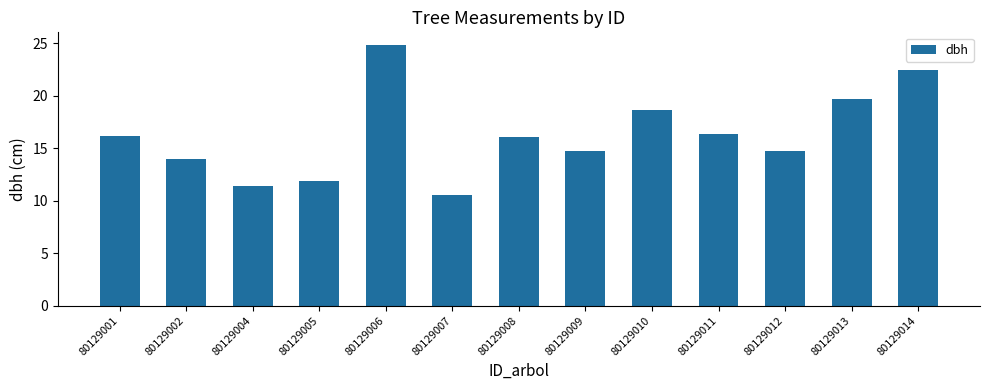

What is the greatest value displayed?

24.8